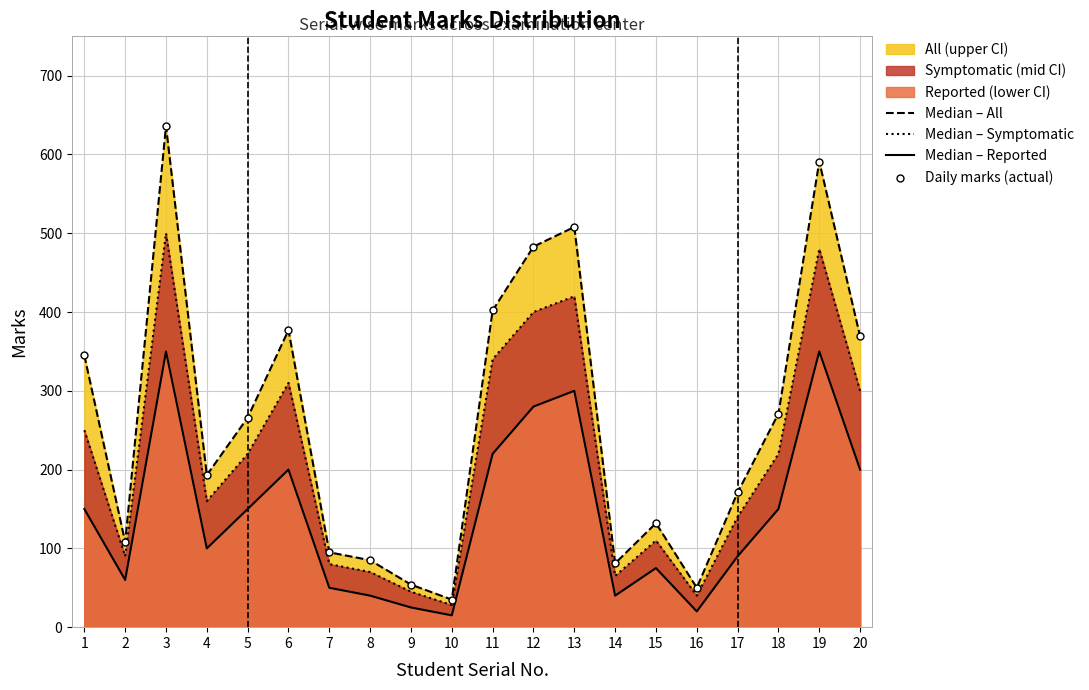

Which series has the largest Y range (max minus min)?

Median – All